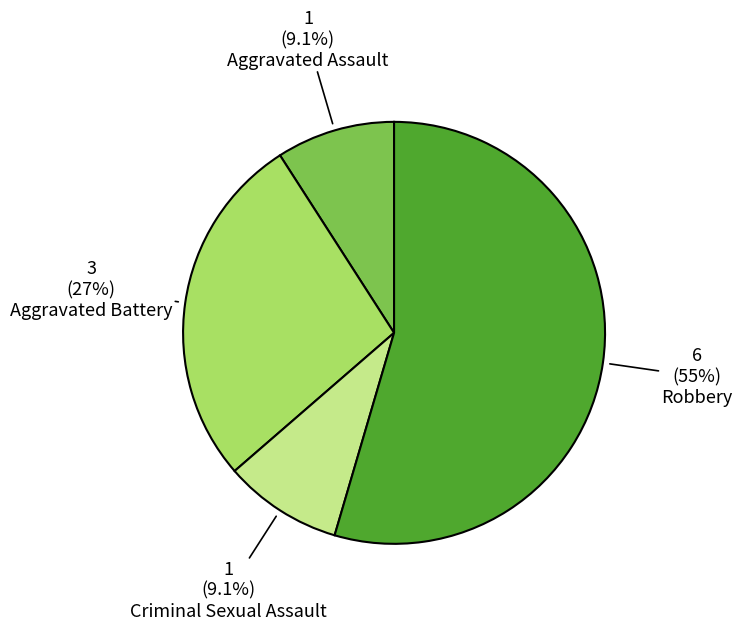

Is there a majority slice in this chart?

Yes